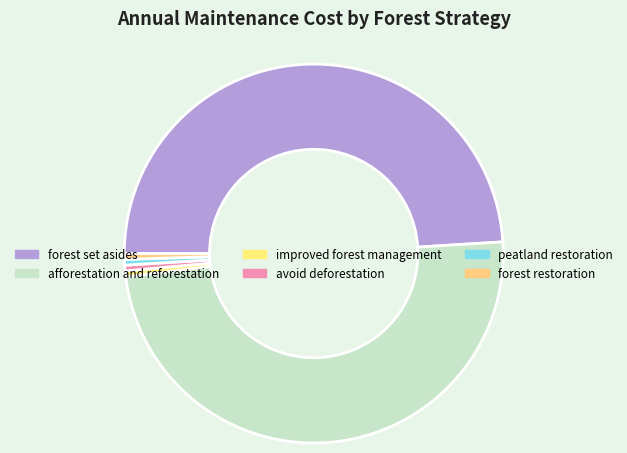

The peatland restoration slice represents 0% of the pie. True or false?

True